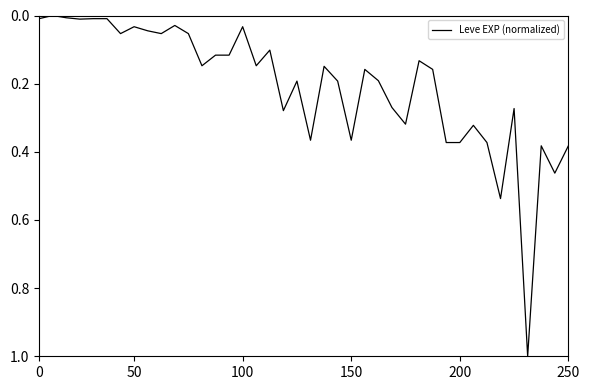

What is the greatest value displayed?

1.0